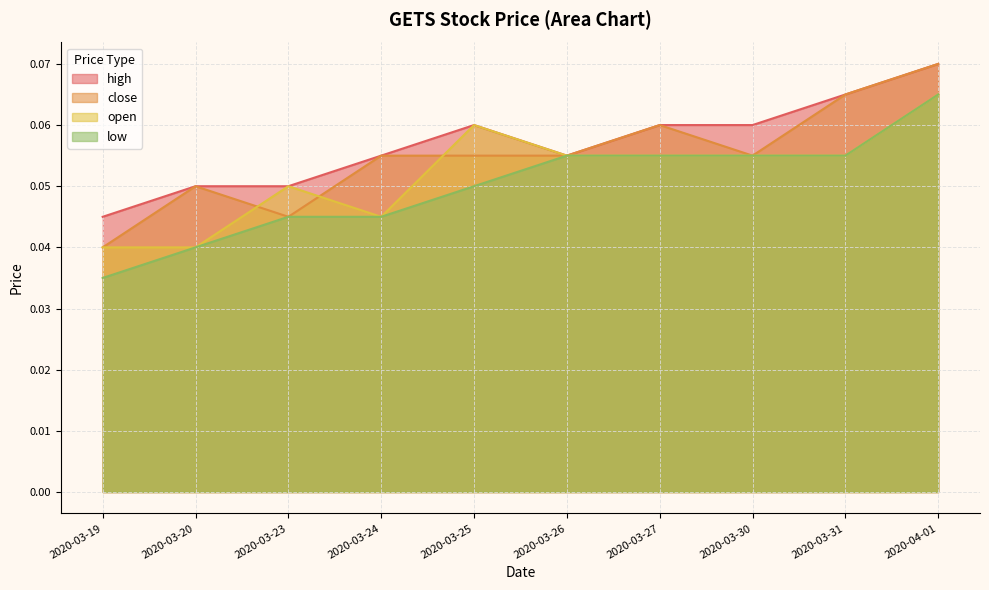

Reading left to right, list all the values displayed in this chart.

close: 0.0	0.1	0.0	0.1	0.1	0.1	0.1	0.1	0.1	0.1
open: 0.0	0.0	0.1	0.0	0.1	0.1	0.1	0.1	0.1	0.1
high: 0.0	0.1	0.1	0.1	0.1	0.1	0.1	0.1	0.1	0.1
low: 0.0	0.0	0.0	0.0	0.1	0.1	0.1	0.1	0.1	0.1